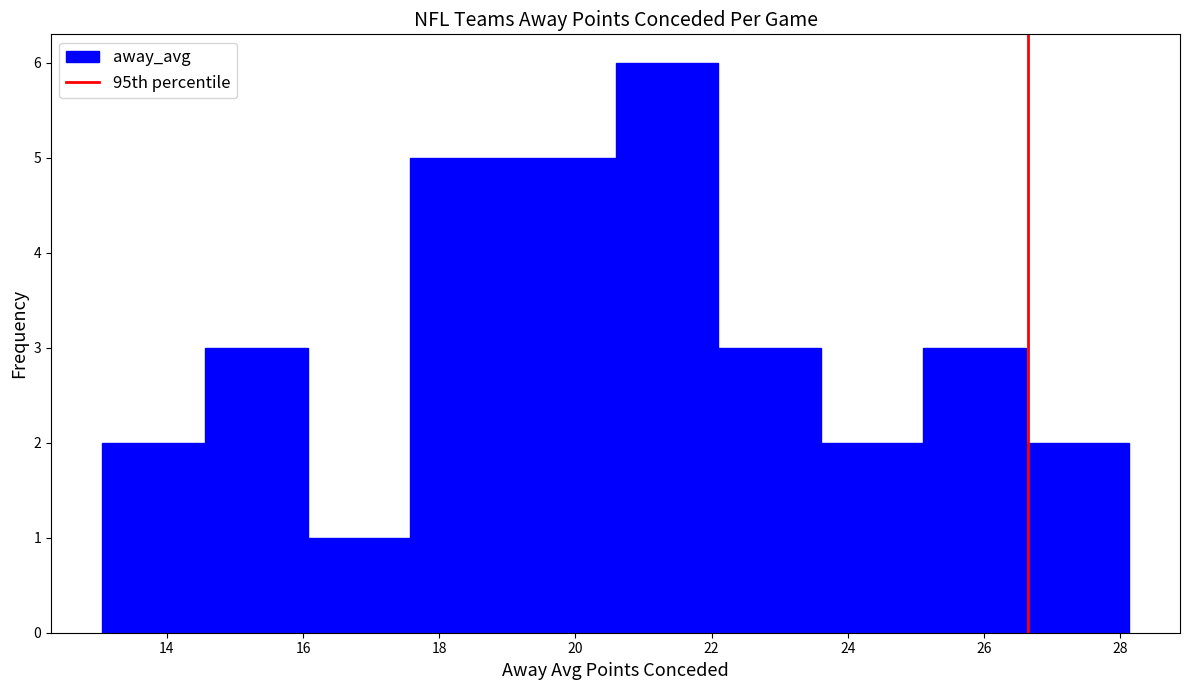

Reading left to right, list every bar in this chart as the range it spans on the x-axis followed by its height. Neither the bar edges nor the heights are printed on the chart, so give them approximately, as read against the axes.

13.0 to 14.6: 2
14.6 to 16.0: 3
16.0 to 17.6: 1
17.6 to 19.0: 5
19.0 to 20.6: 5
20.6 to 22.0: 6
22.0 to 23.6: 3
23.6 to 25.2: 2
25.2 to 26.6: 3
26.6 to 28.2: 2